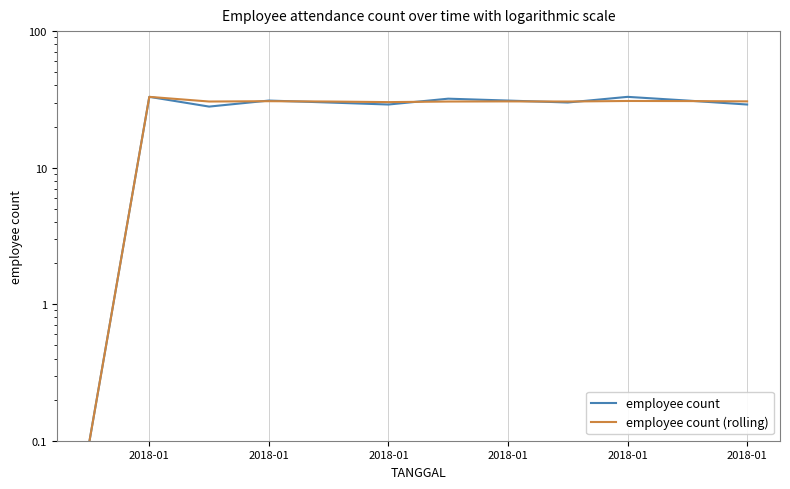

Reading right to left, extract all data points from this chart.

employee count: 29.0	31.0	33.0	30.0	31.0	32.0	29.0	30.0	31.0	28.0	33.0	0.1
employee count (rolling): 30.6	30.7	30.8	30.5	30.6	30.5	30.2	30.5	30.7	30.5	33.0	0.1